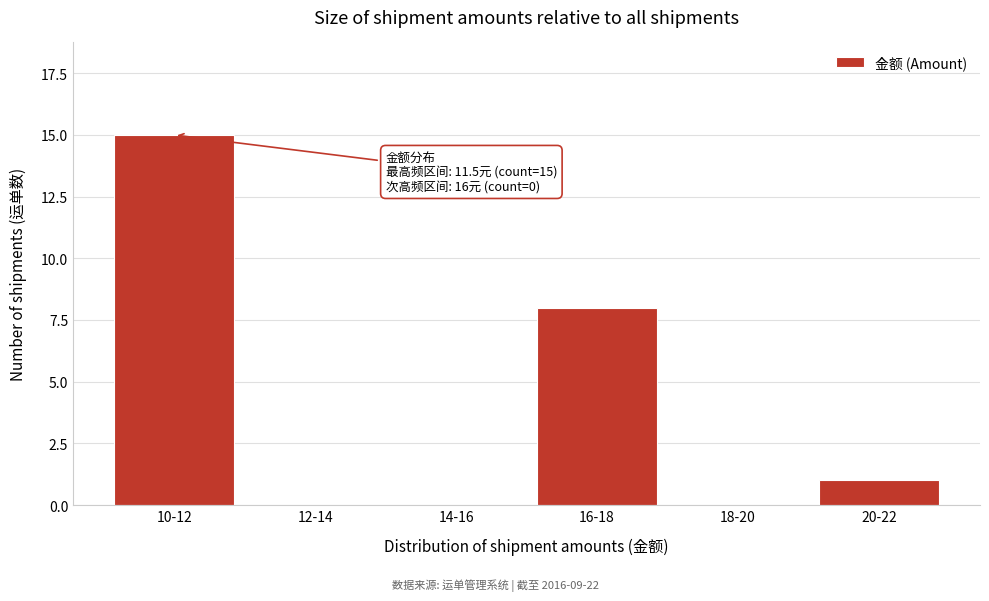

Reading left to right, extract all data points from this chart.

10-12=15	12-14=0	14-16=0	16-18=8	18-20=0	20-22=1